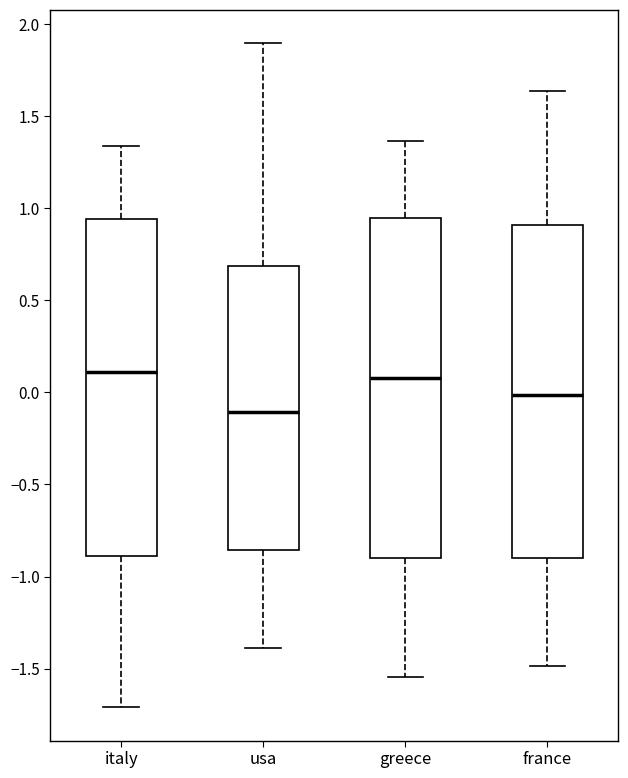

Where is the lower edge of the box for greece on the y-axis? The values are not printed on the chart, so give them approximately, as read against the axis.

-0.90